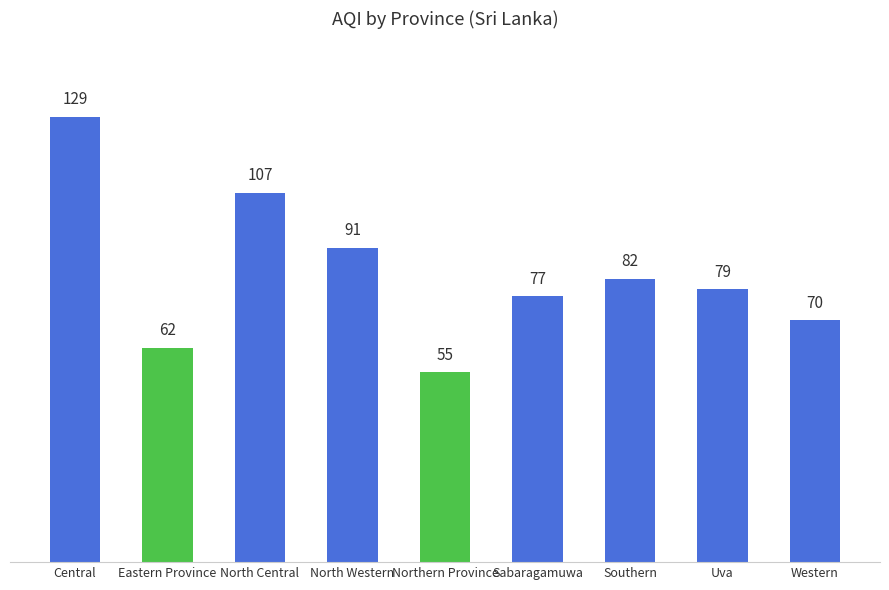

List the labels in order of value, smallest first.

Northern Province, Eastern Province, Western, Sabaragamuwa, Uva, Southern, North Western, North Central, Central